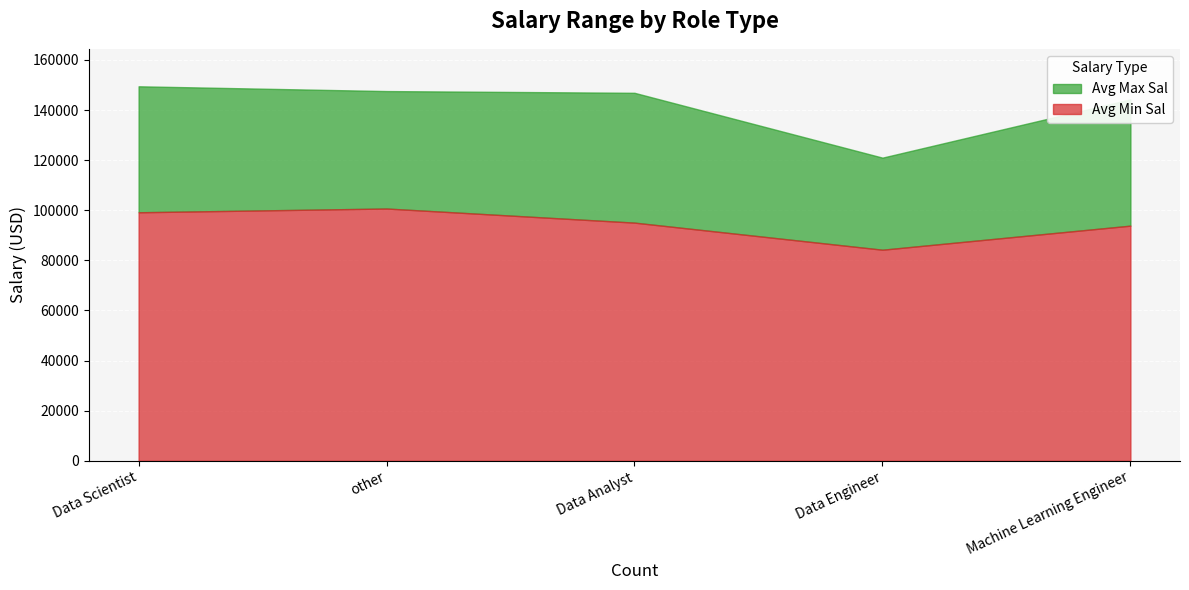

Rank the series by their average value, from lowest to highest.

Avg Min Sal, Avg Max Sal